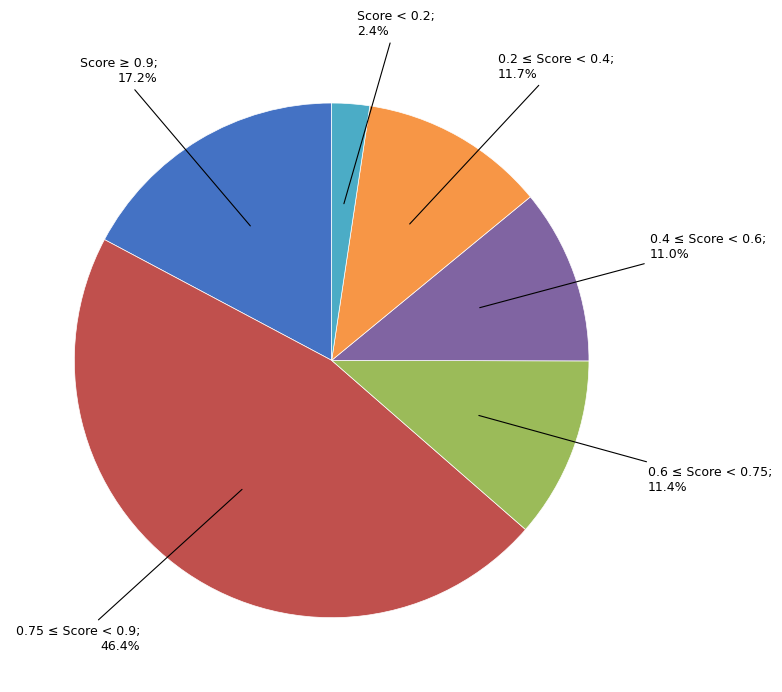

Is there any slice that represents more than half of the pie?

No